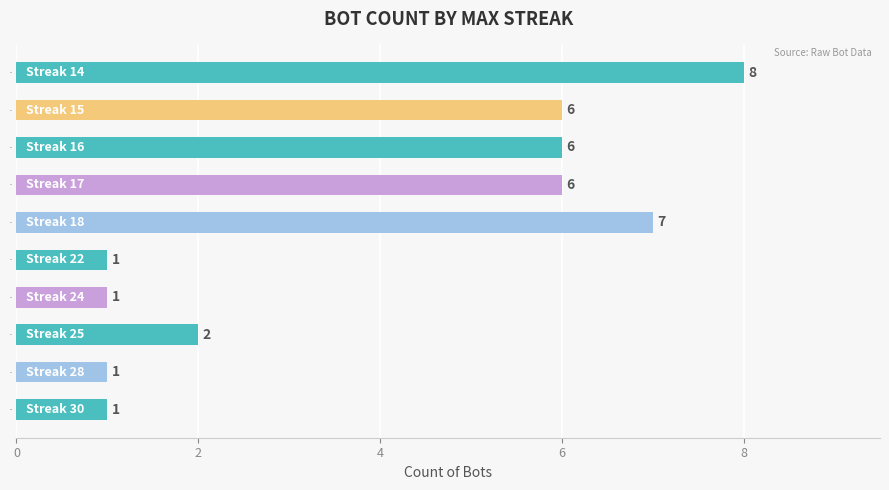

What is the average value?

4